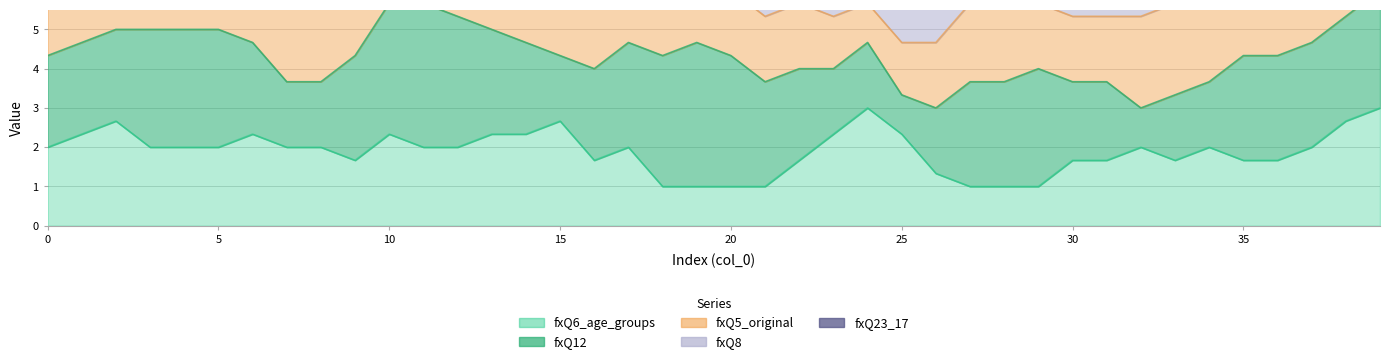

Which has a higher value, 2 or 13?

2